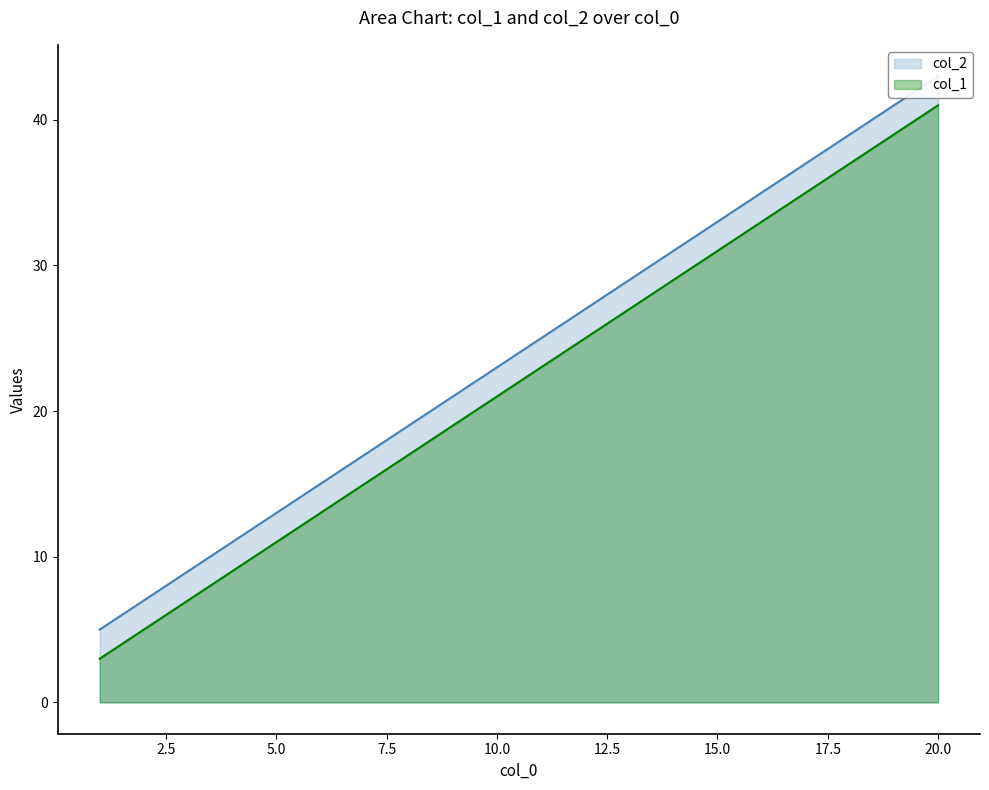

What is the average value of the col_1 series?

22